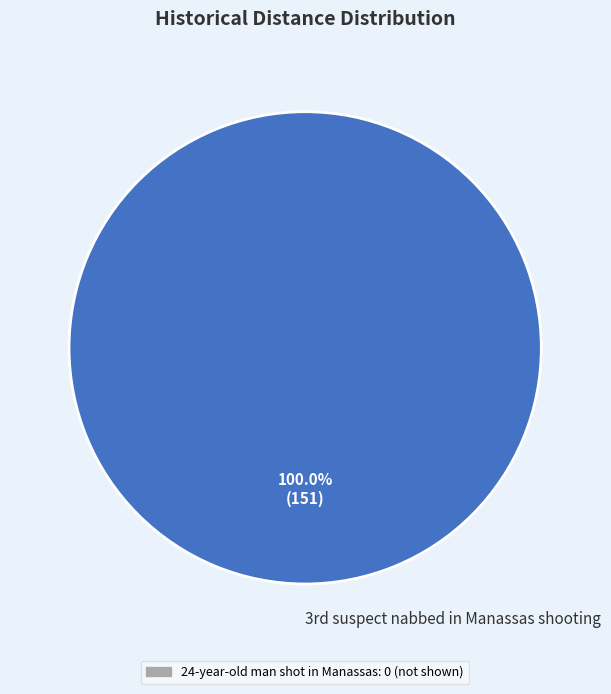

Rank the categories by value from highest to lowest.

3rd suspect nabbed in Manassas shooting